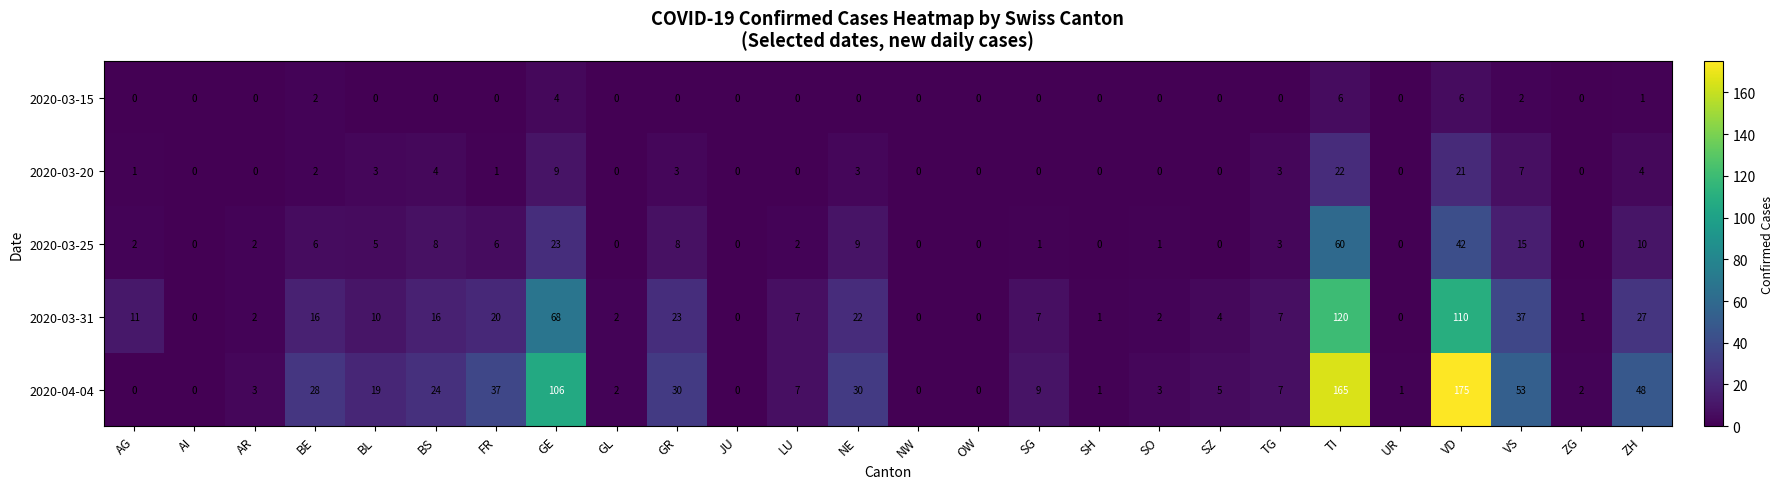

Where does the 2020-04-04 series first go above 7?

BE